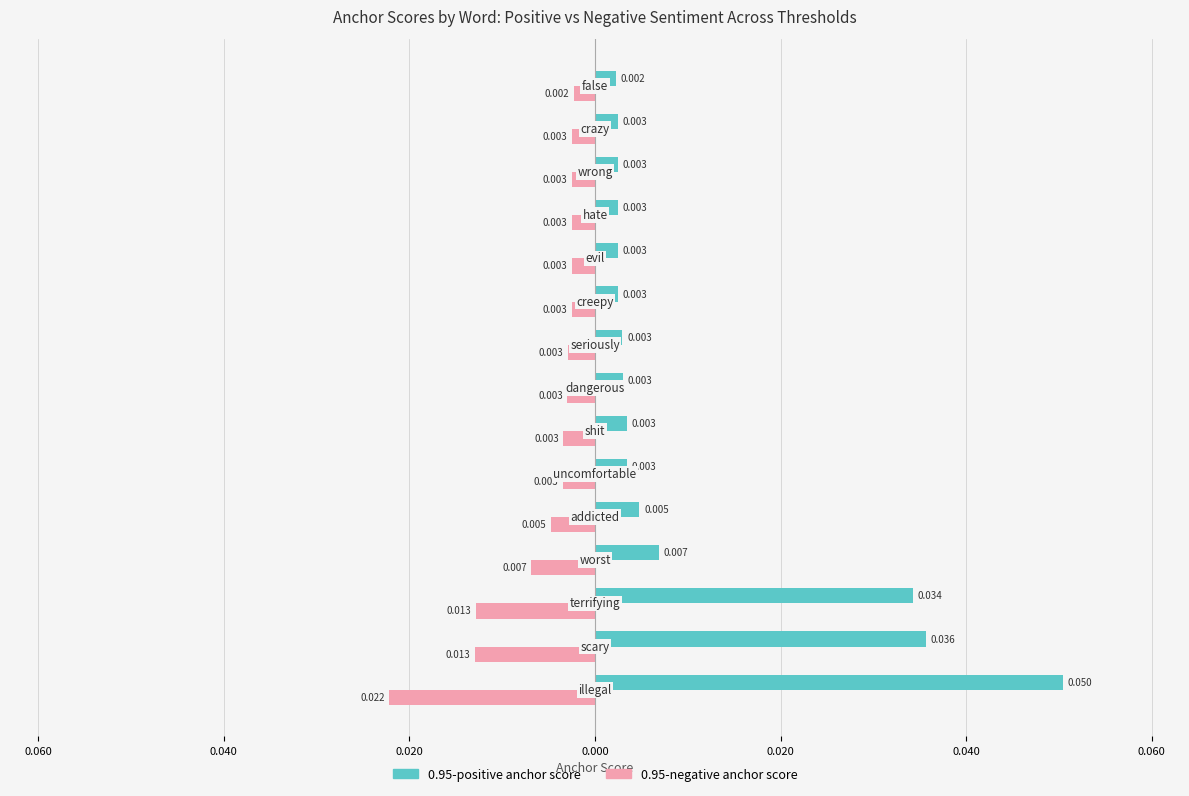

Rank the series by their maximum value, from highest to lowest.

0.95-positive anchor score, 0.95-negative anchor score